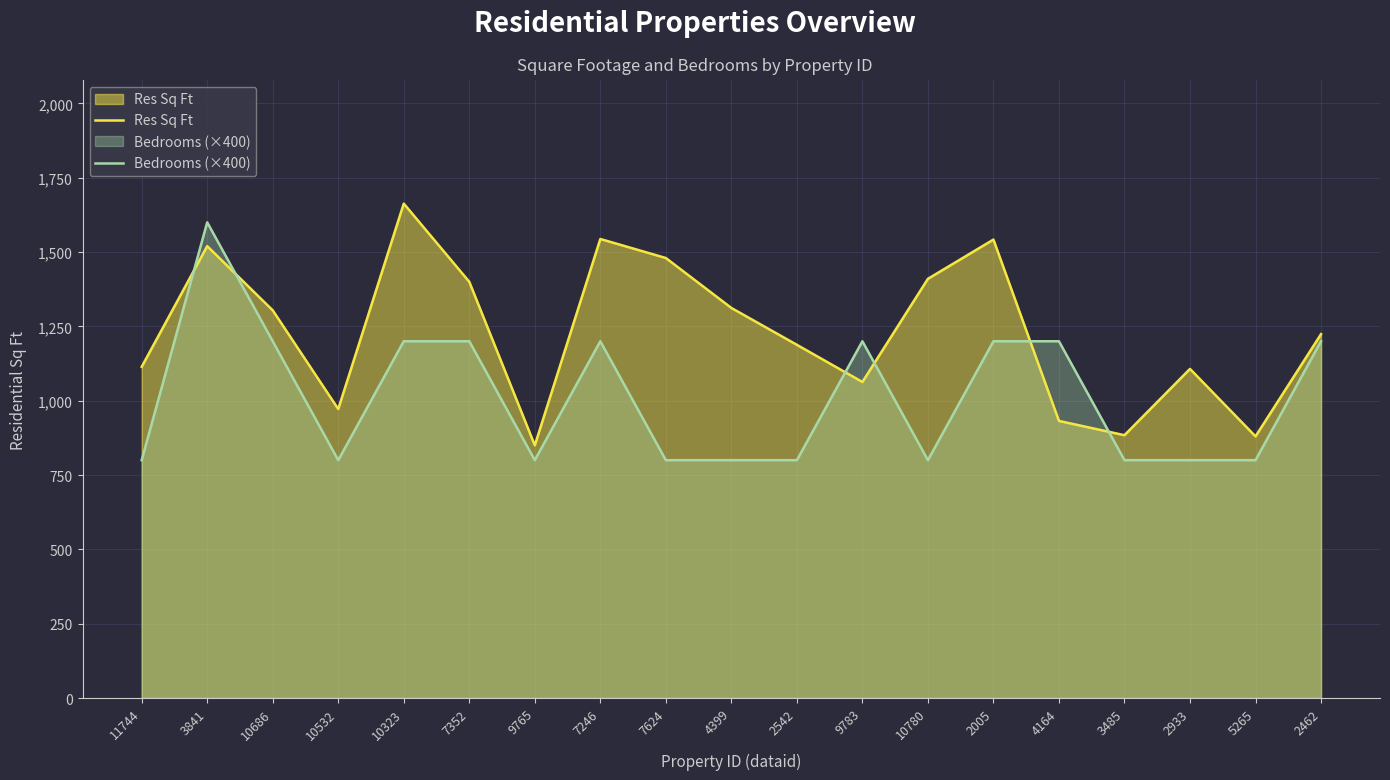

What is the sum of the Res Sq Ft values at 7352 and 7624?

2880